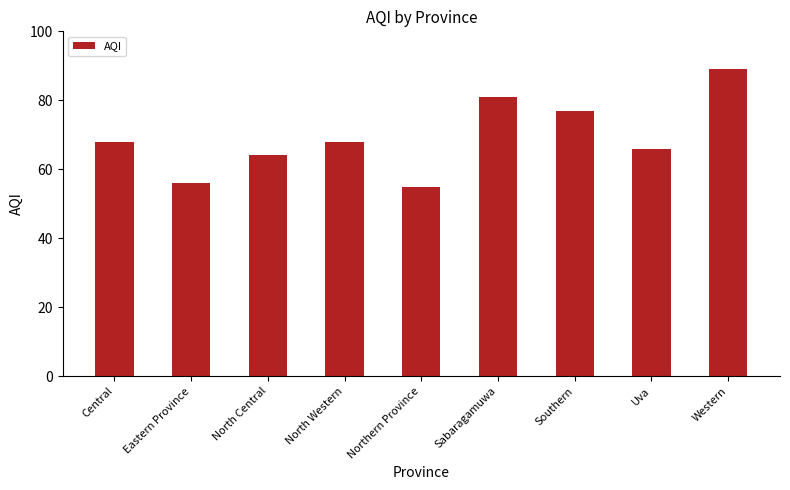

How many bars are there in total?

9